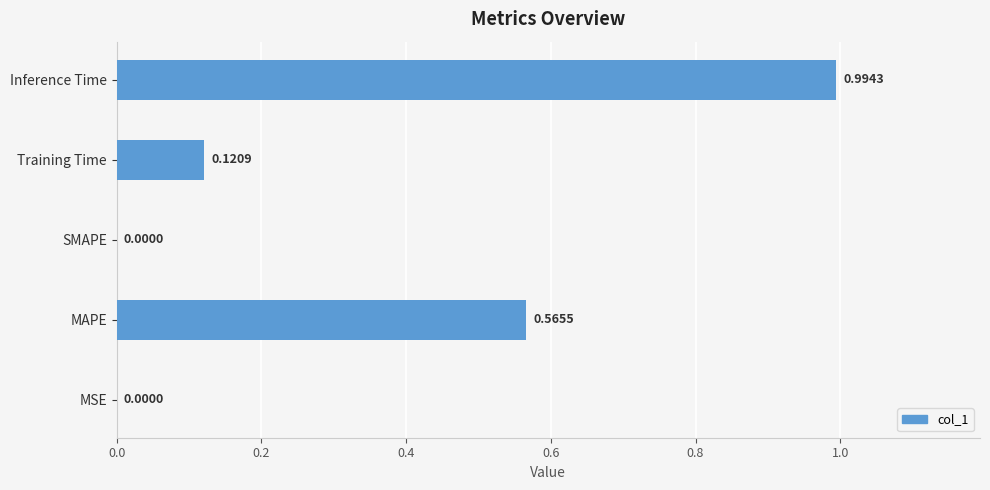

What is the sum of the values at Training Time and Inference Time?

1.1